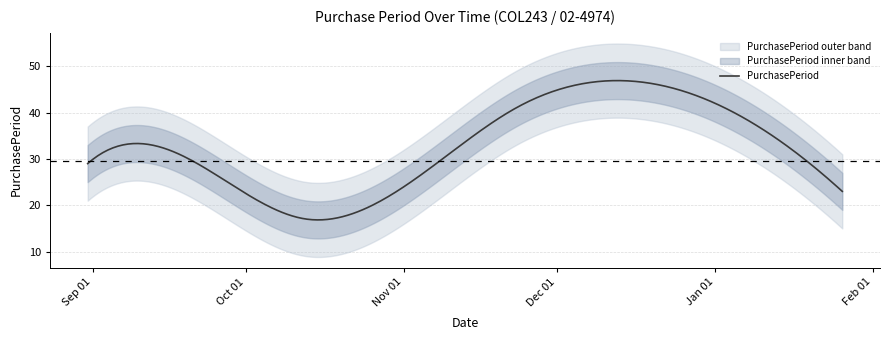

Reading right to left, extract all data points from this chart.

2017-01-26=23	2017-01-03=41	2016-11-23=41	2016-10-13=17	2016-09-26=26	2016-08-31=29